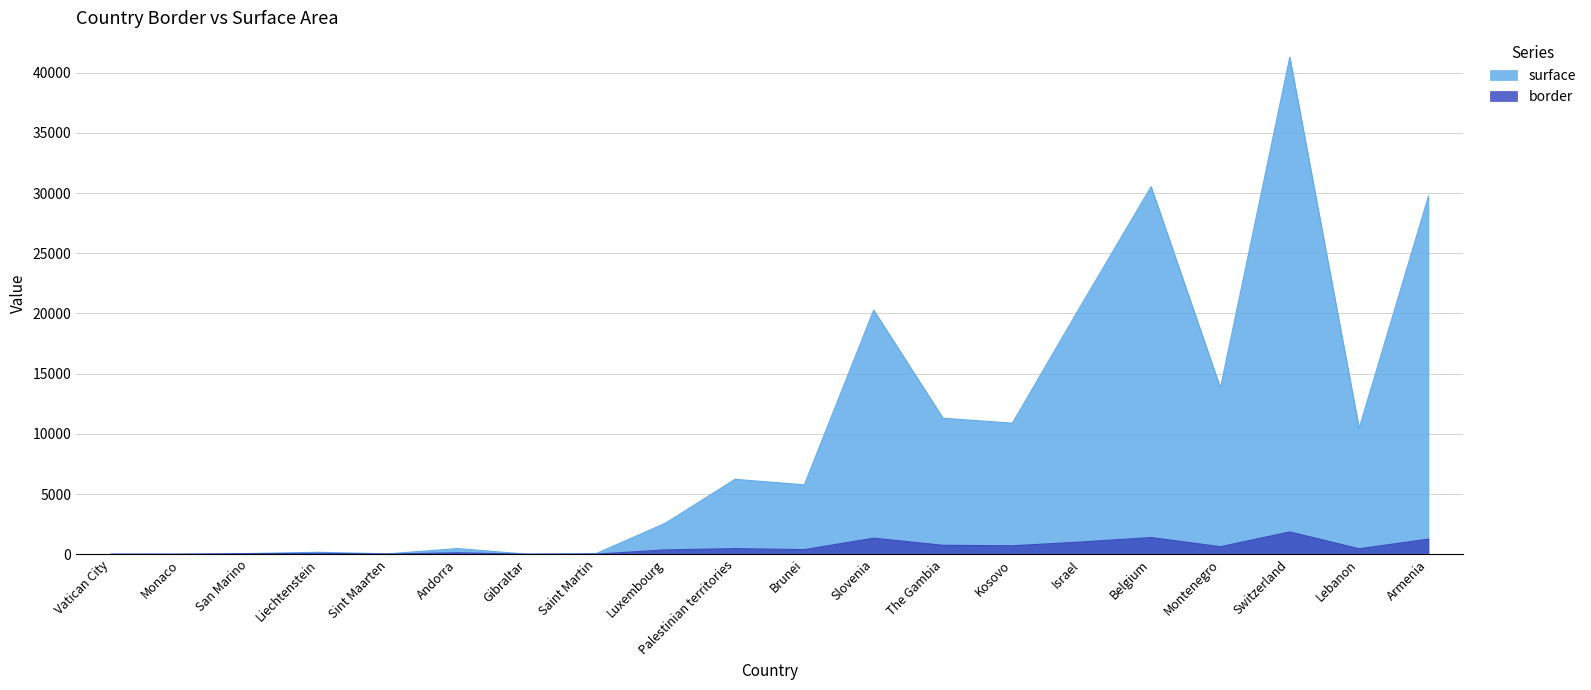

At which label does surface reach its minimum?

Vatican City